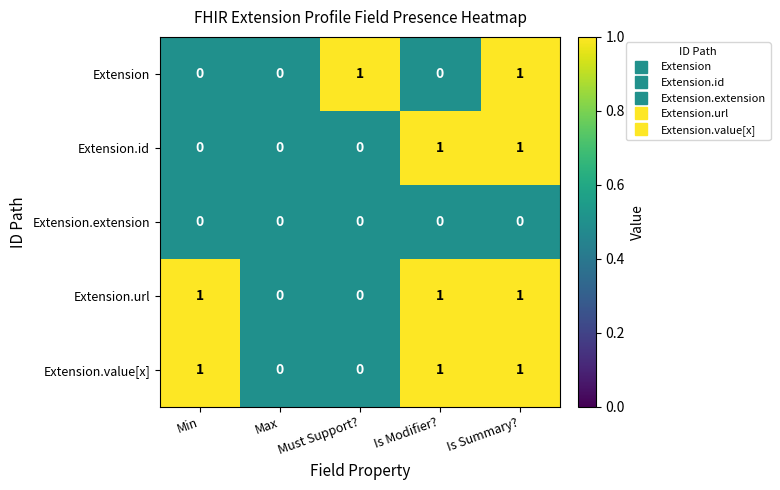

At which category is the sum across all series the highest?

Is Summary?